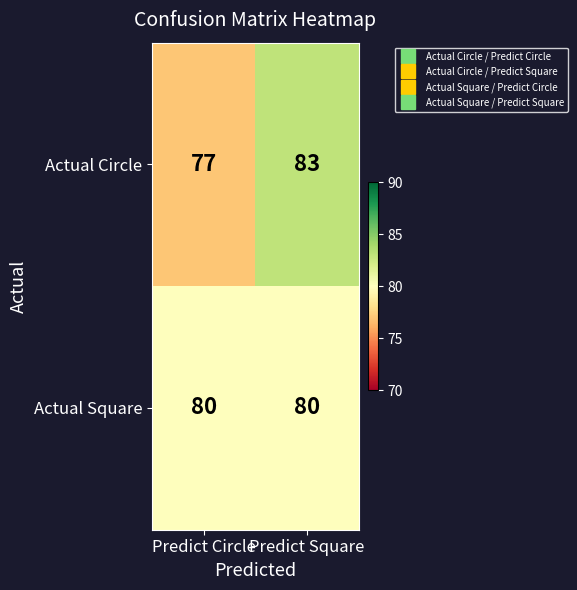

True or false: Actual Circle has a value of 25 at Predict Circle.

False